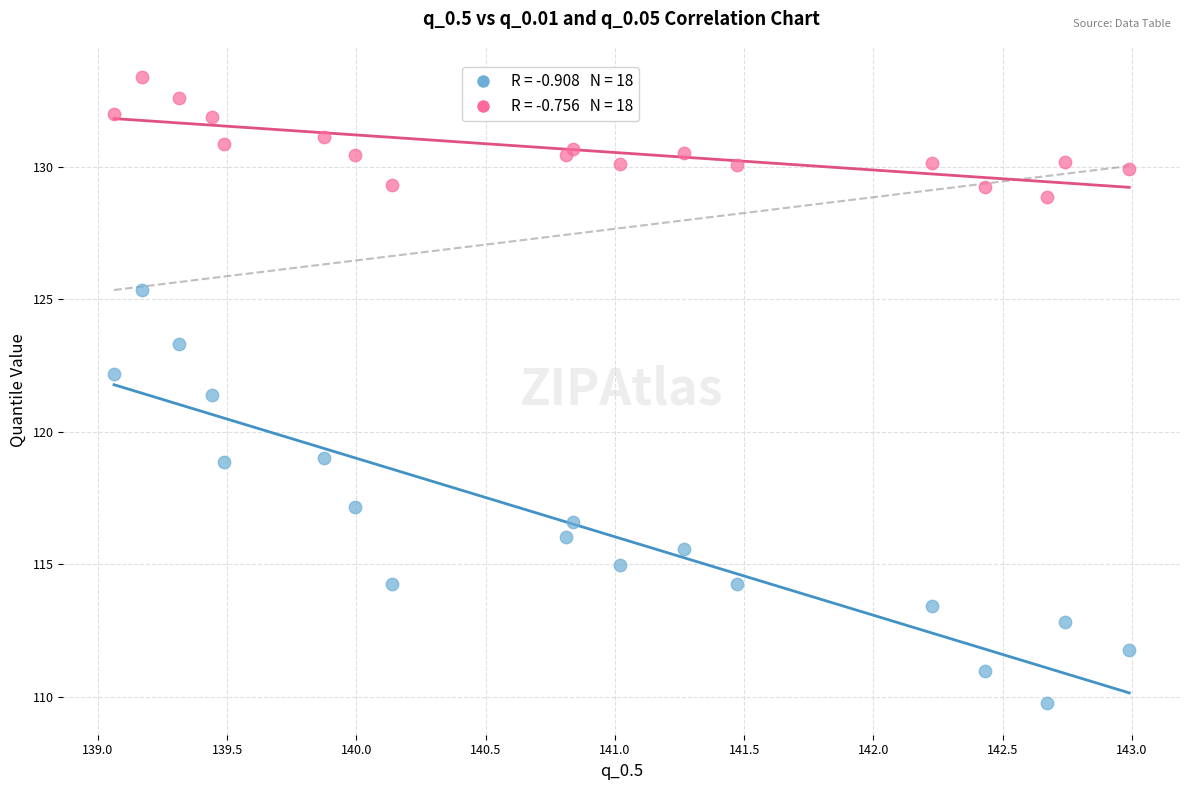

Across all series, what Y value is closest to 121?

121.4